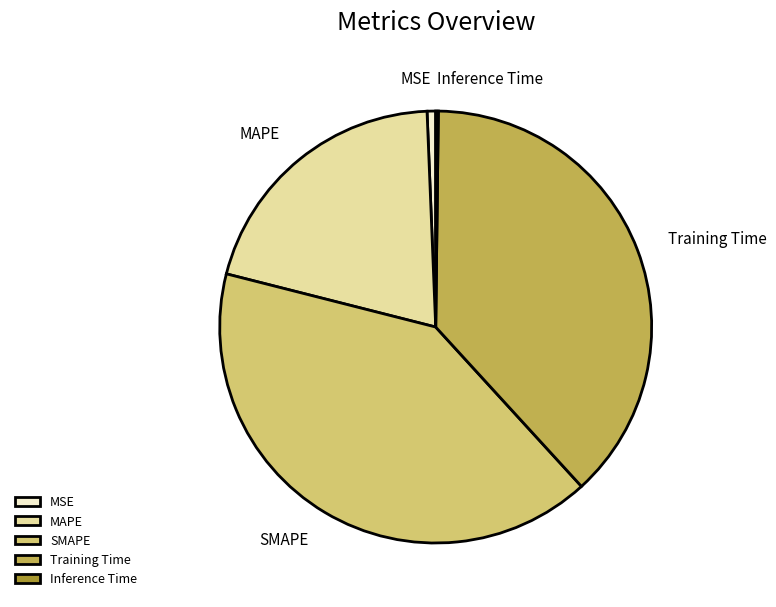

Does any single category account for the majority?

No